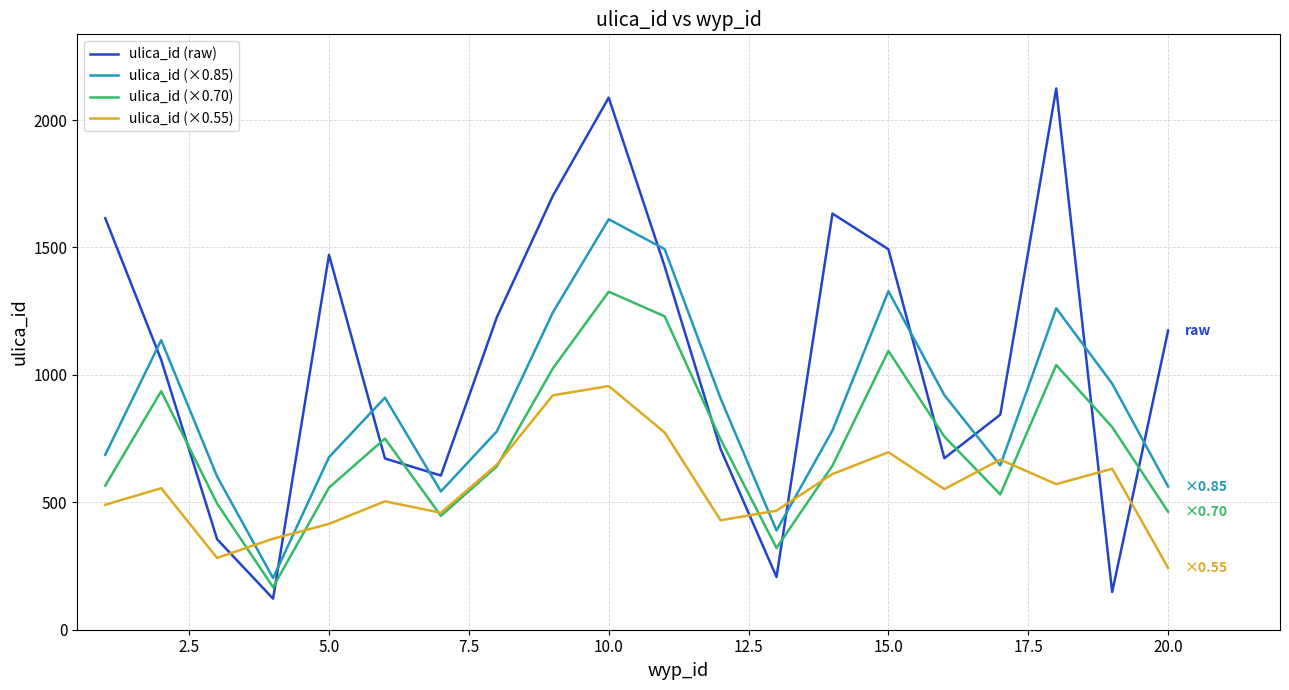

List the series in order of their peak value, lowest first.

ulica_id (×0.55), ulica_id (×0.70), ulica_id (×0.85), ulica_id (raw)